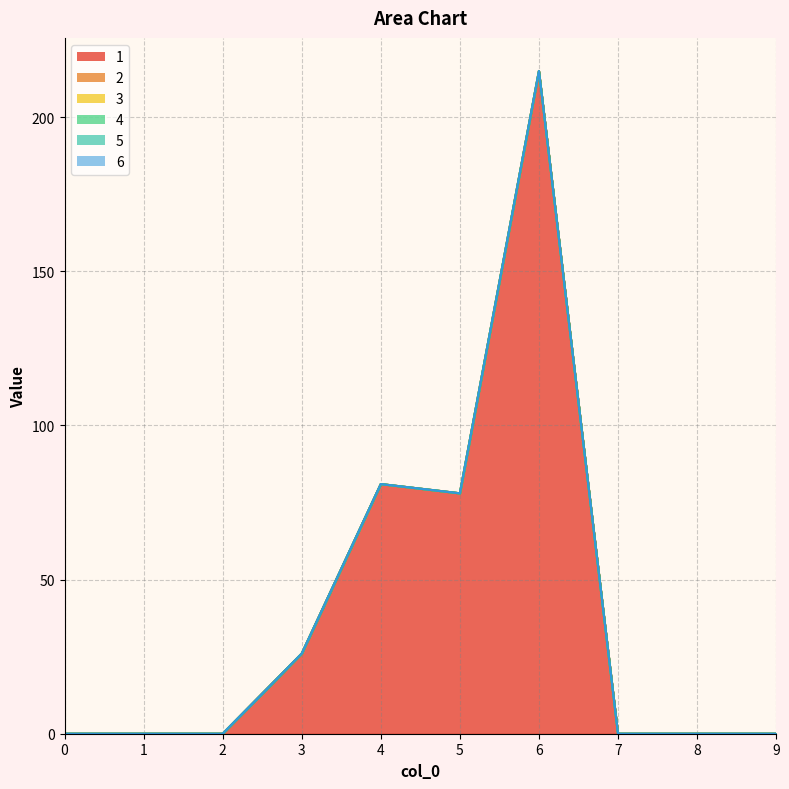

List the labels in order of 1 value, smallest first.

0, 1, 2, 7, 8, 9, 3, 5, 4, 6